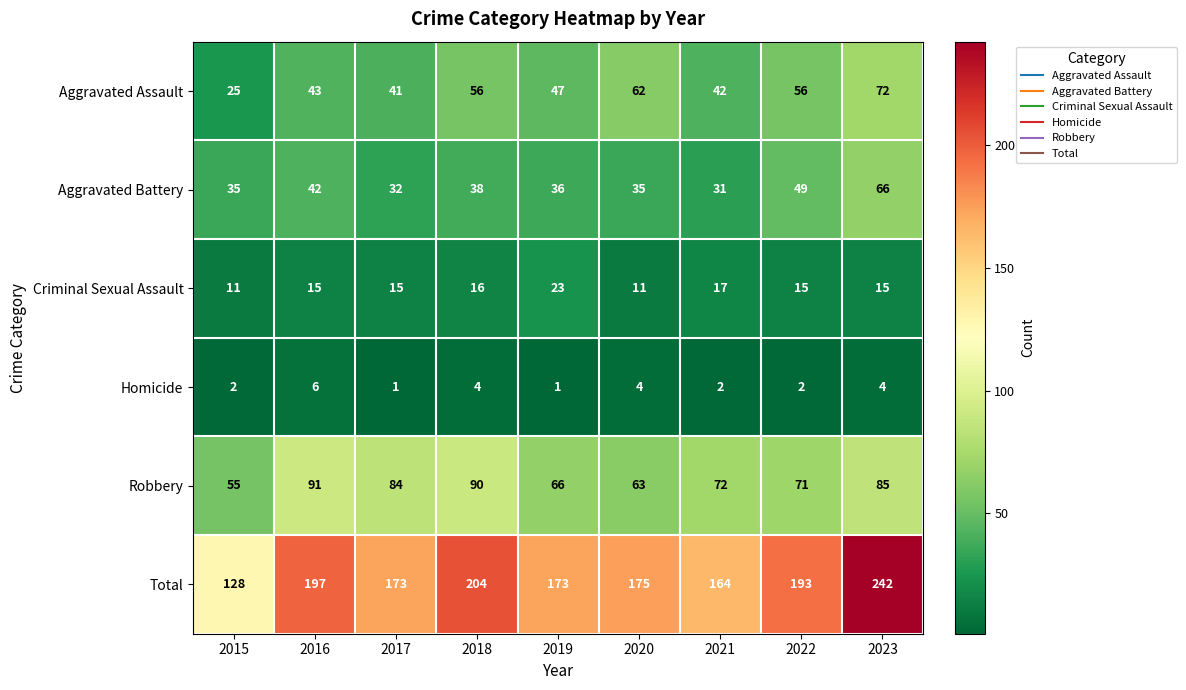

Which series has the widest spread of values?

Total